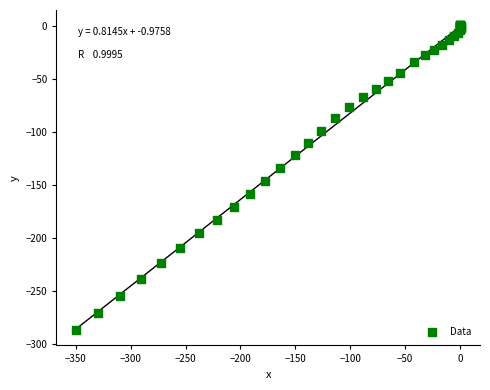

What Y value in the scatter plot is closest to -143?

-146.5